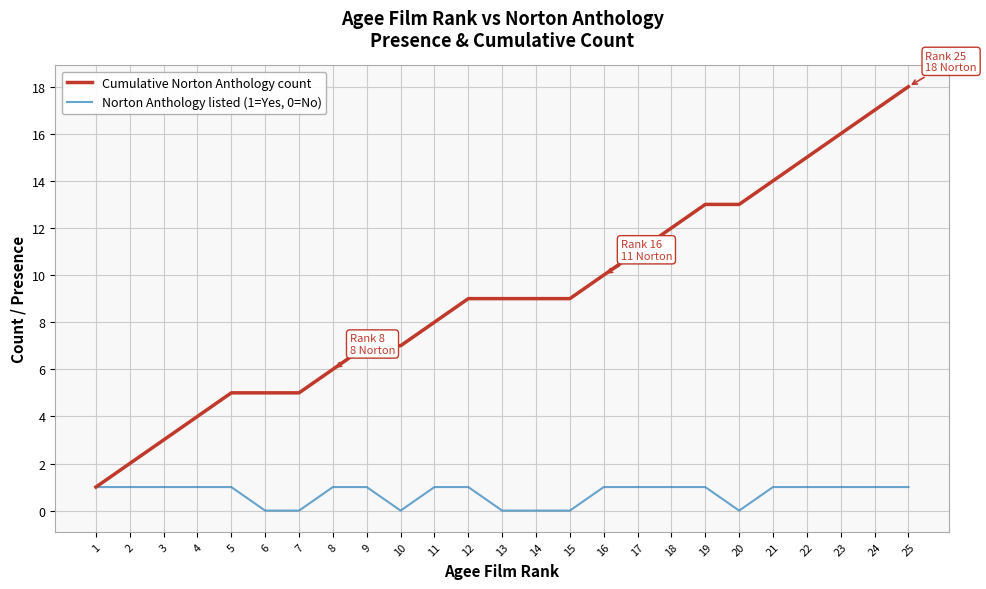

Does the chart have visible grid lines?

Yes